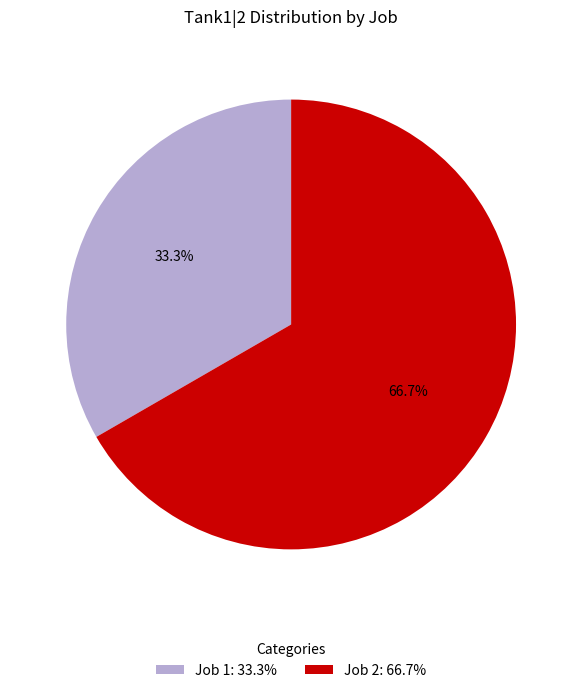

What is the ratio of the value at Job 2 to the value at Job 1?

2.0